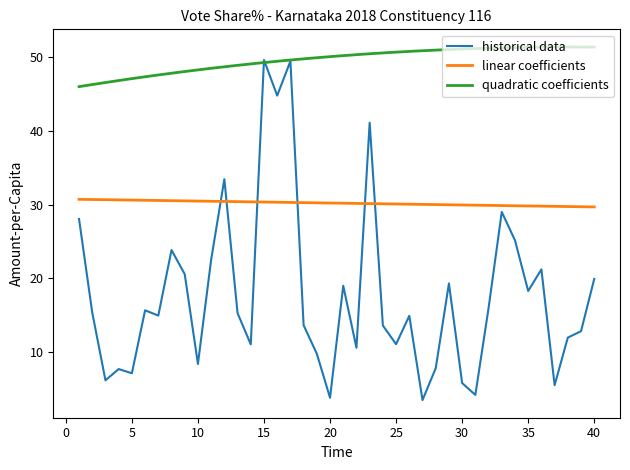

How many values in the INC Share% series are below 15?

20